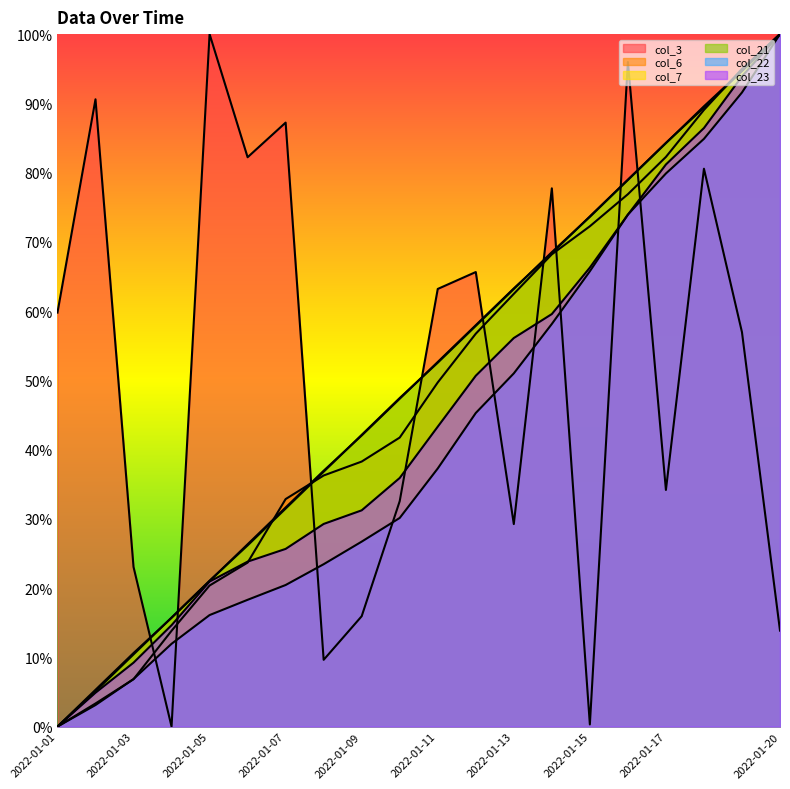

The col_23 series shows 0.4 at 2022-01-09. True or false?

False